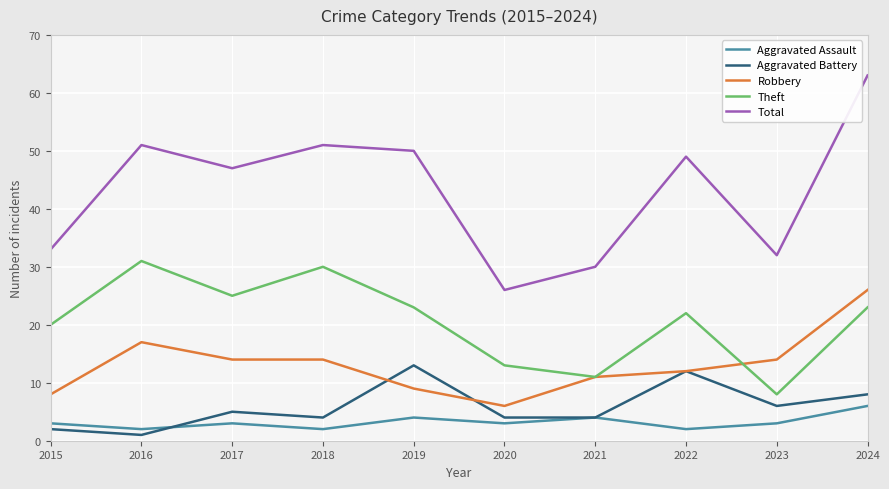

What is the sum of the Robbery values at 2015 and 2024?

34